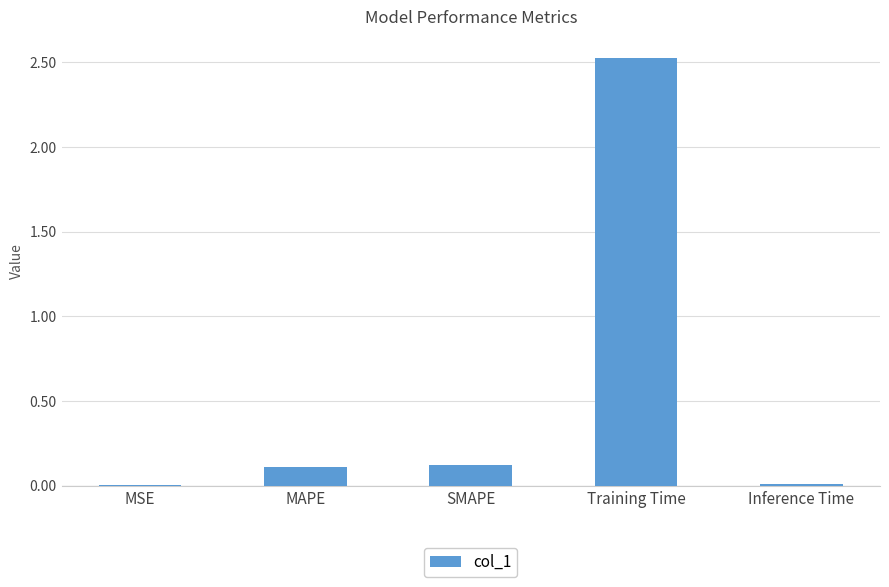

What is the sum of all values?

2.8